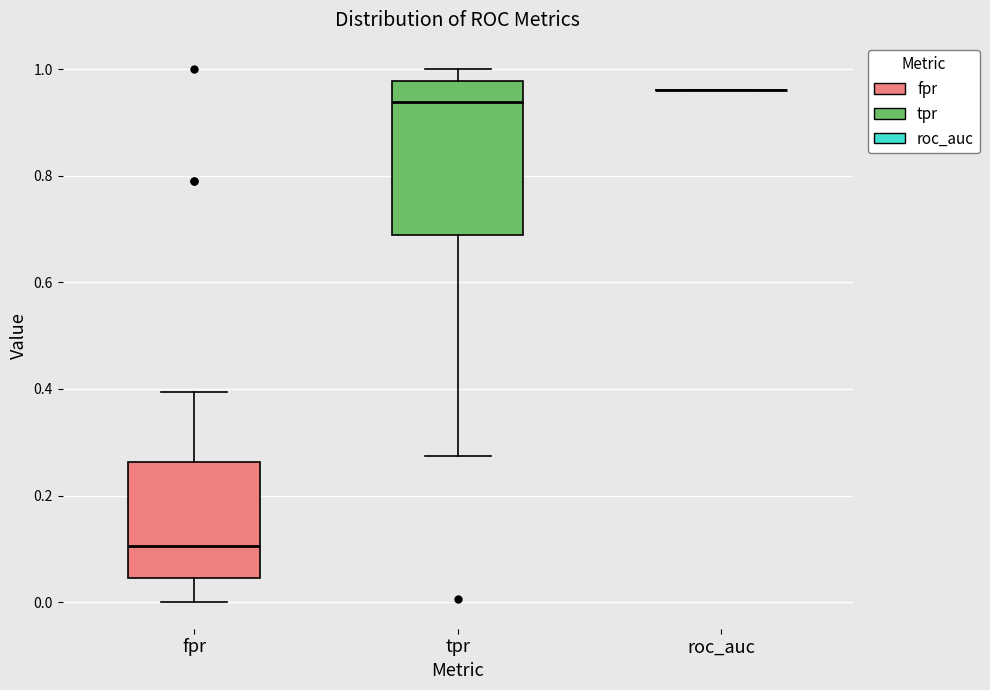

Reading left to right, read every box against the y-axis: the position of its median line, the range the box covers, and the ends of its whiskers. The values are not printed on the chart, so give them approximately, as read against the axis.

fpr: median 0.10, box 0.04 to 0.26, whiskers 0.00 to 0.40
tpr: median 0.94, box 0.68 to 0.98, whiskers 0.28 to 1.00
roc_auc: box collapsed to a line at 0.96, whiskers 0.96 to 0.96